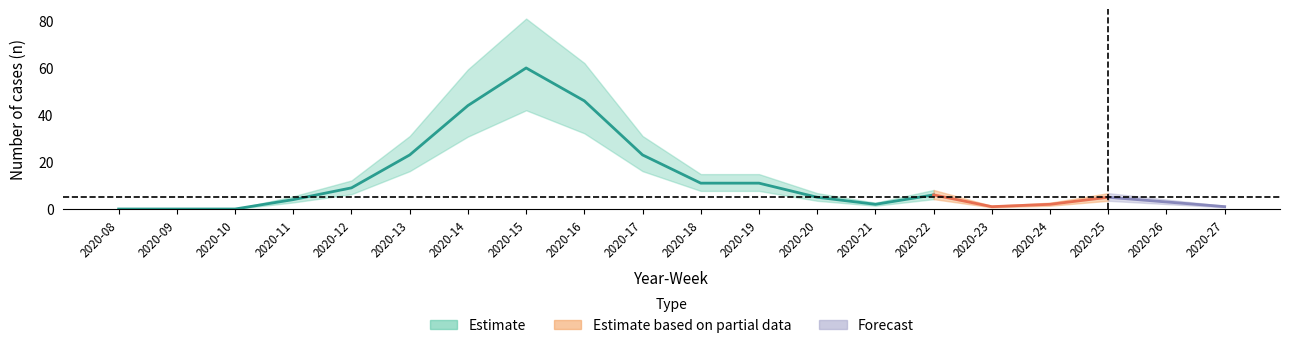

What is the average value?

13